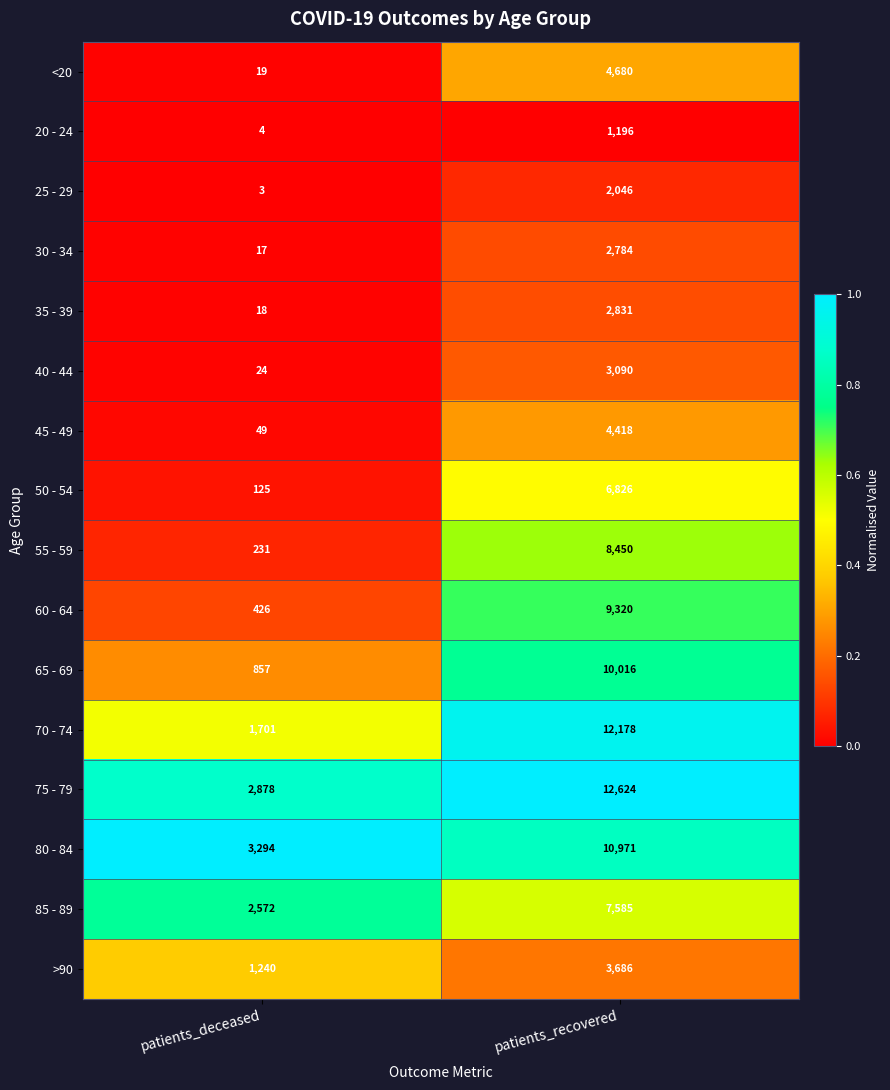

Rank the series at patients_recovered from highest to lowest value.

75 - 79, 70 - 74, 80 - 84, 65 - 69, 60 - 64, 55 - 59, 85 - 89, 50 - 54, <20, 45 - 49, >90, 40 - 44, 35 - 39, 30 - 34, 25 - 29, 20 - 24